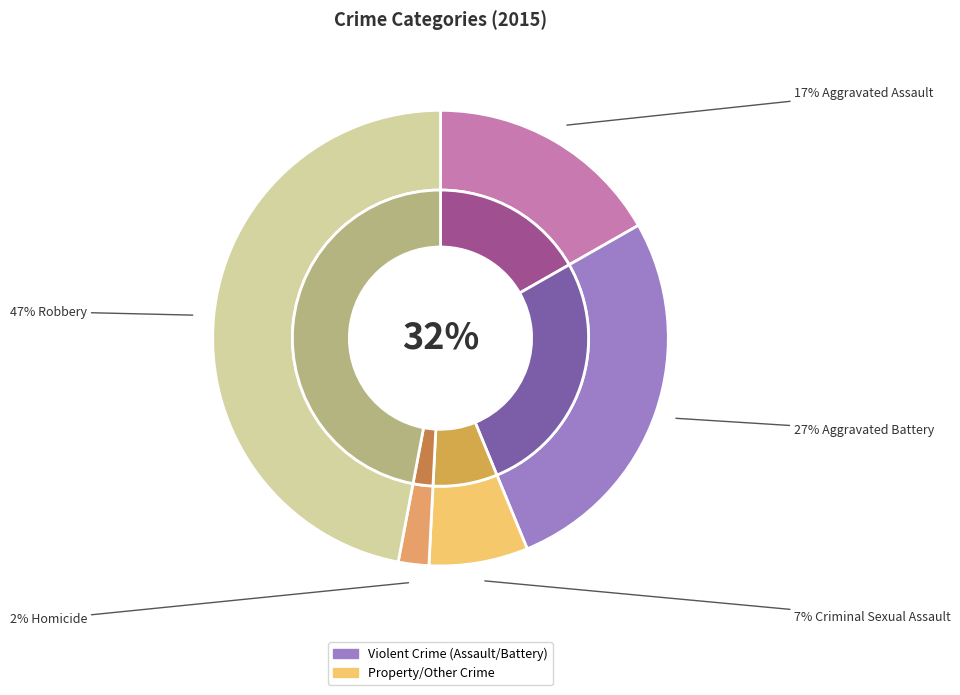

Which has a higher value, Robbery or Homicide?

Robbery